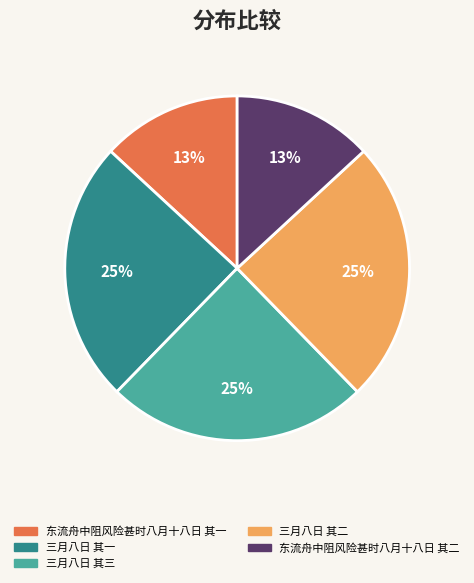

Between 东流舟中阻风险甚时八月十八日 其一 and 三月八日 其一, which is larger?

三月八日 其一